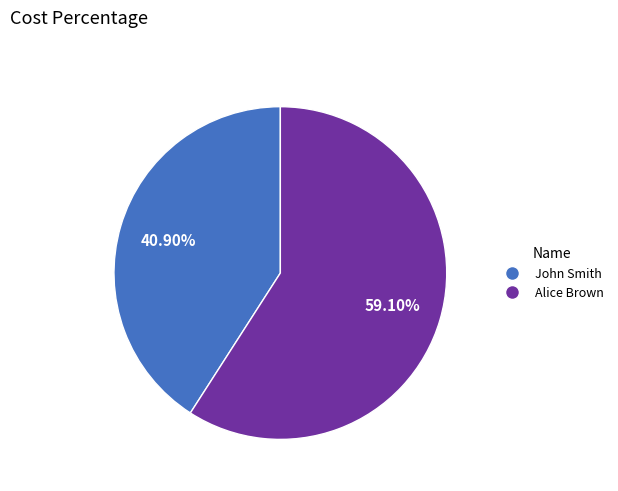

Rank the categories by value from lowest to highest.

John Smith, Alice Brown